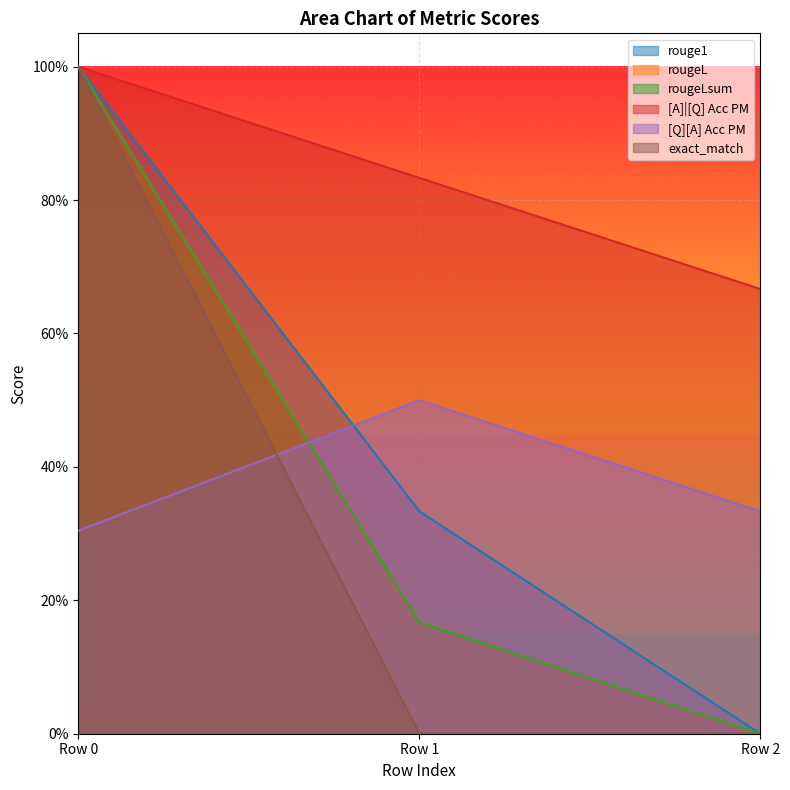

What is the greatest value displayed?

1.0